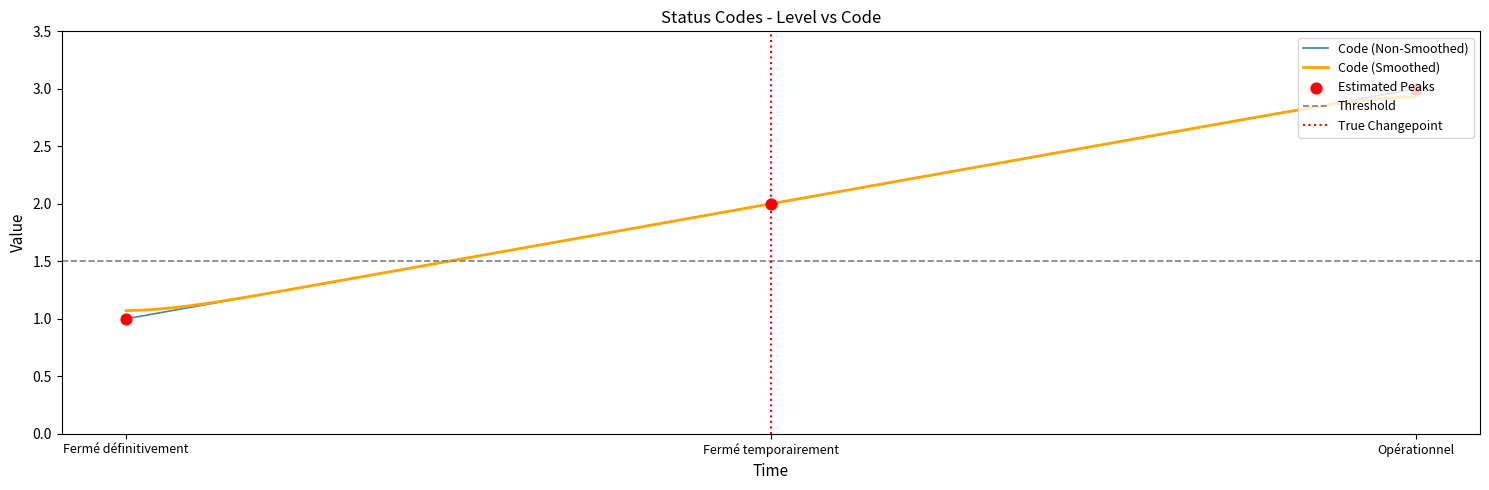

What is the change in value from Fermé temporairement to Opérationnel?

+1